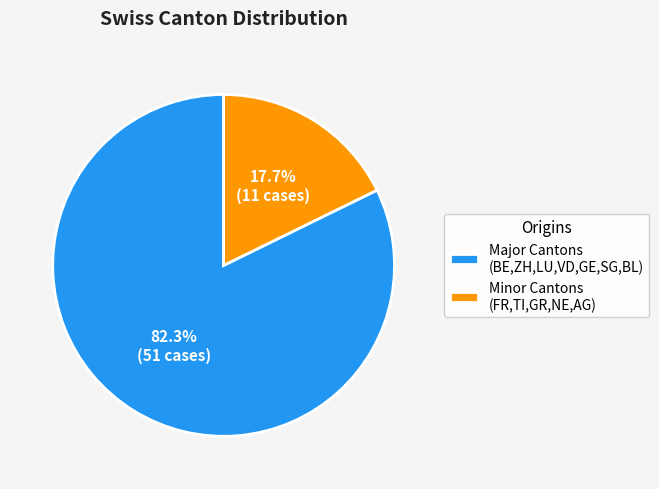

How many slices are in this pie chart?

2